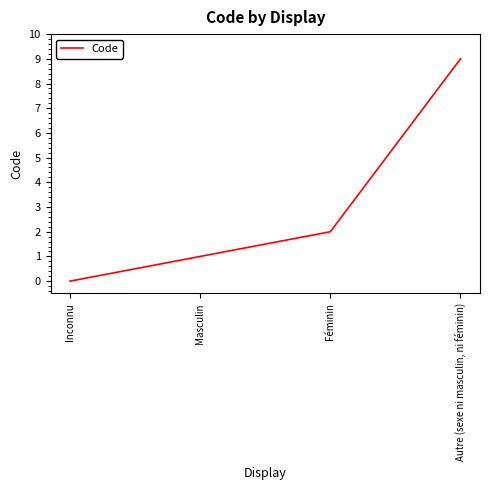

How many values are above zero?

3